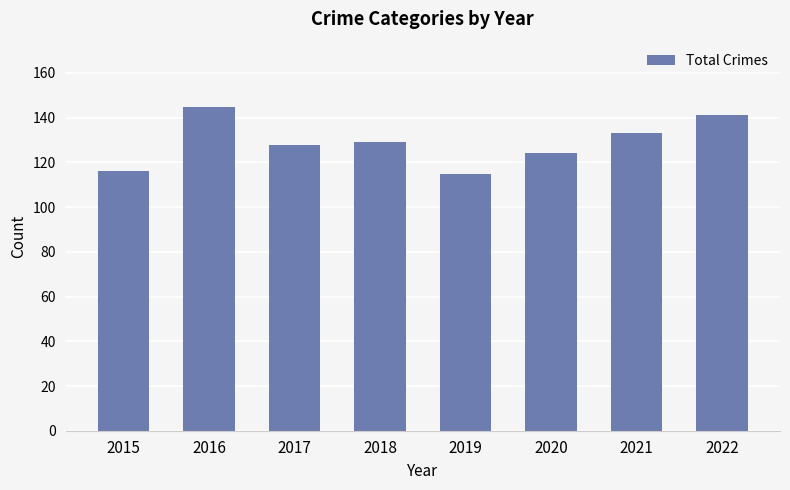

What is the change in value from 2015 to 2021?

+17